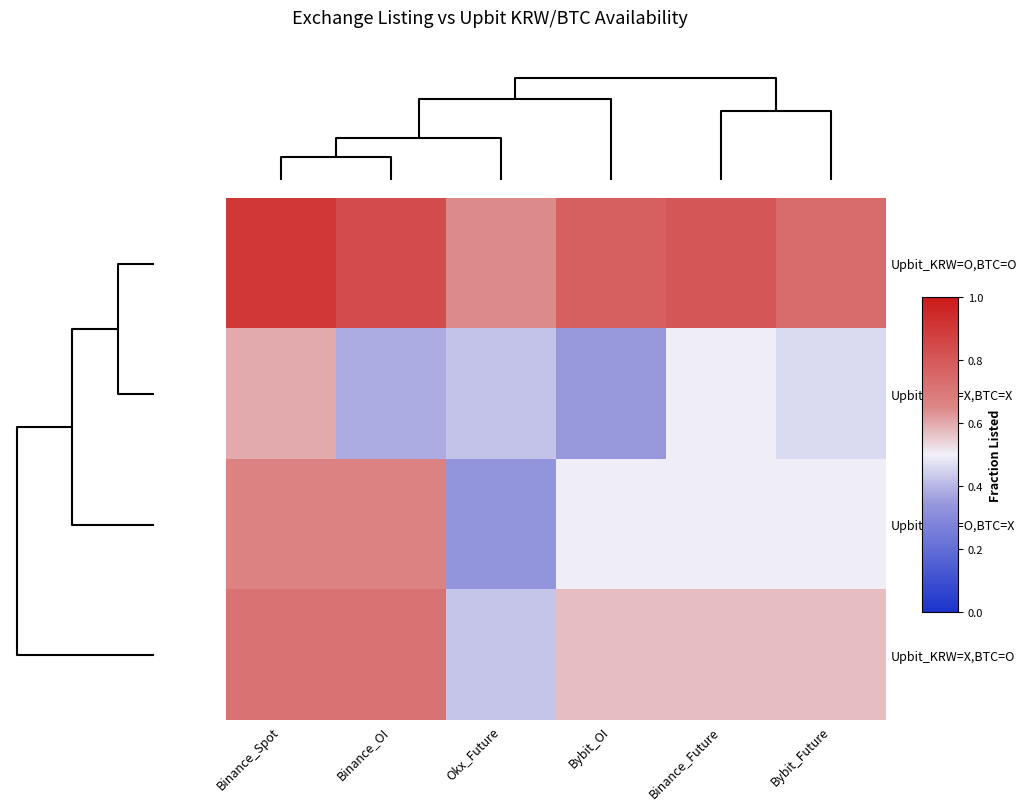

List the series in order of their peak value, lowest first.

Upbit_KRW=X,BTC=X, Upbit_KRW=O,BTC=X, Upbit_KRW=X,BTC=O, Upbit_KRW=O,BTC=O